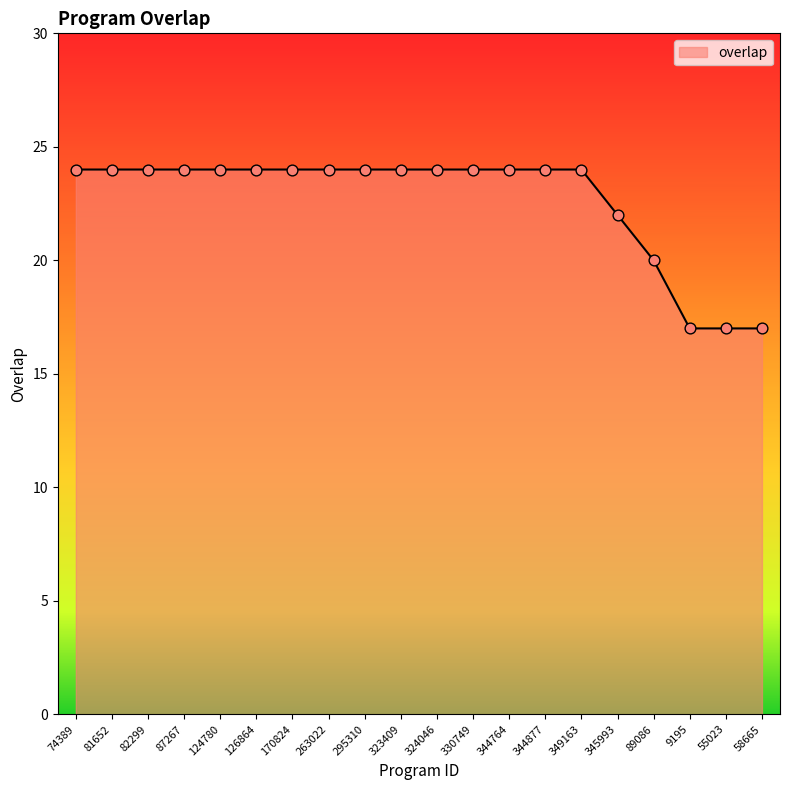

Approximately how many times larger is the value at 55023 compared to 323409?

0.7